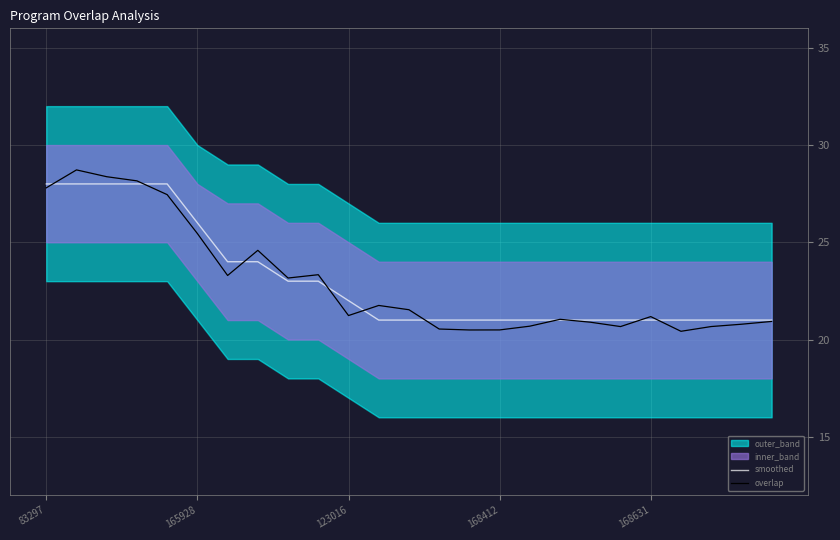

What is the maximum value for overlap?

28.7